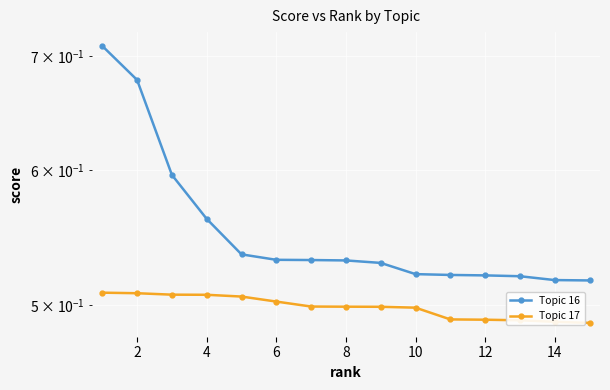

What is the total value across all series at 10?

1.0